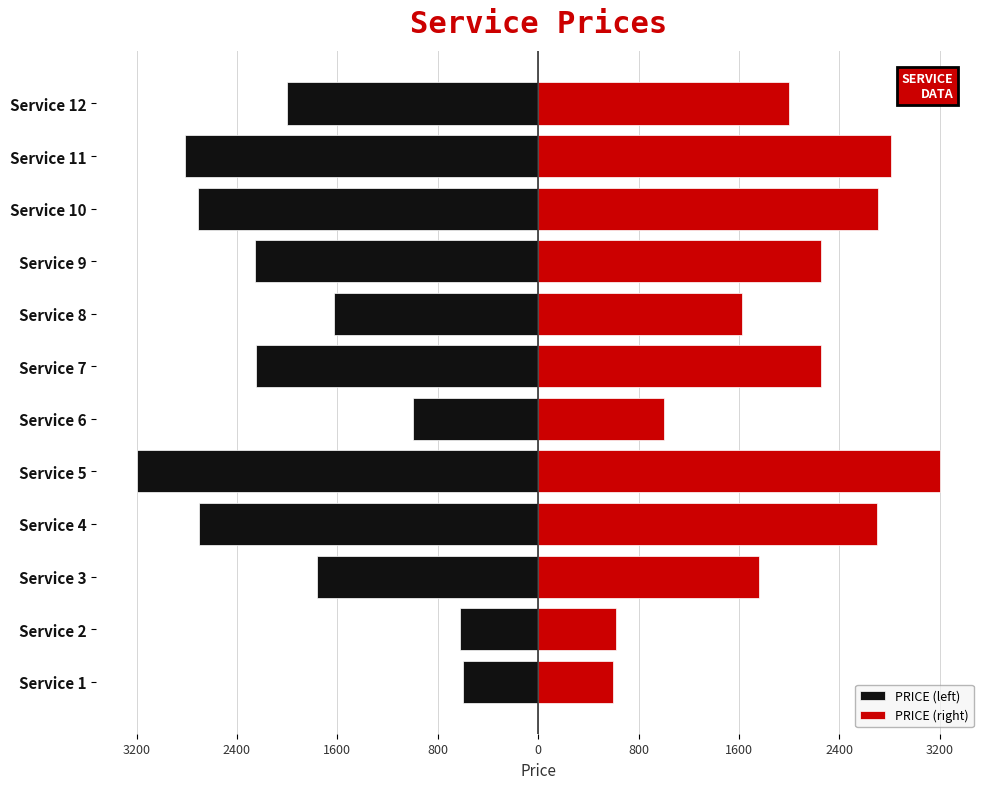

What are all the series names shown in the legend?

PRICE (left), PRICE (right)